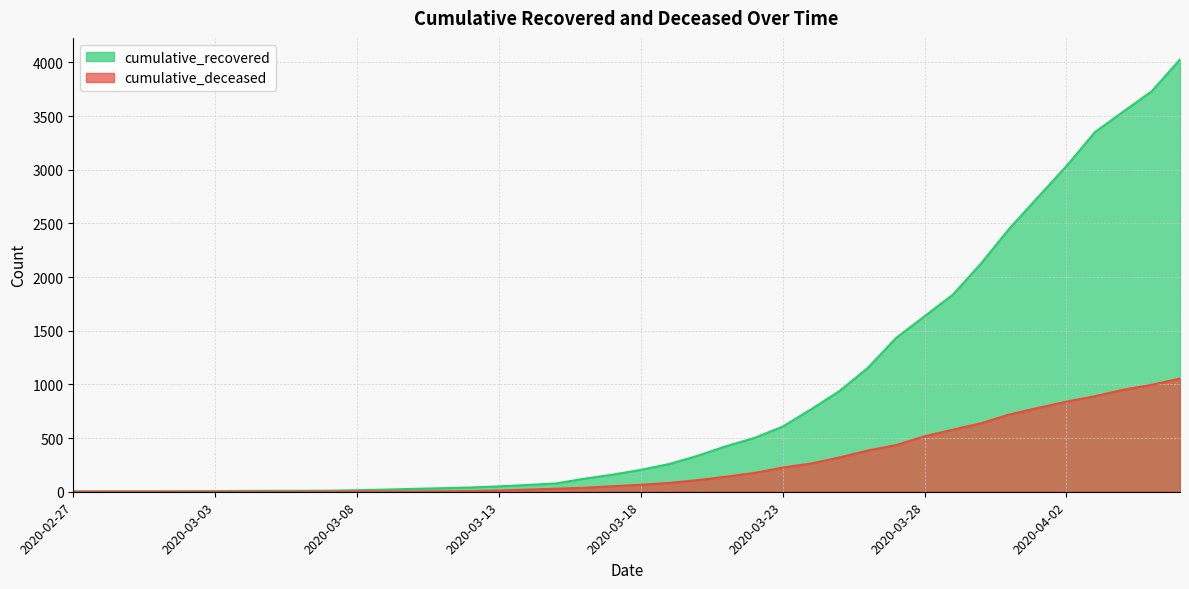

Reading left to right, extract all data points from this chart.

cumulative_recovered: 2020-02-27=3	2020-02-28=4	2020-02-29=4	2020-03-01=4	2020-03-02=5	2020-03-03=6	2020-03-04=8	2020-03-05=9	2020-03-06=9	2020-03-07=10	2020-03-08=14	2020-03-09=20	2020-03-10=27	2020-03-11=33	2020-03-12=40	2020-03-13=50	2020-03-14=63	2020-03-15=77	2020-03-16=121	2020-03-17=159	2020-03-18=204	2020-03-19=258	2020-03-20=335	2020-03-21=424	2020-03-22=501	2020-03-23=607	2020-03-24=768	2020-03-25=938	2020-03-26=1154	2020-03-27=1434	2020-03-28=1635	2020-03-29=1837	2020-03-30=2130	2020-03-31=2456	2020-04-01=2746	2020-04-02=3034	2020-04-03=3350	2020-04-04=3541	2020-04-05=3730	2020-04-06=4027
cumulative_deceased: 2020-02-27=0	2020-02-28=0	2020-02-29=0	2020-03-01=0	2020-03-02=0	2020-03-03=0	2020-03-04=0	2020-03-05=0	2020-03-06=0	2020-03-07=1	2020-03-08=2	2020-03-09=2	2020-03-10=2	2020-03-11=4	2020-03-12=6	2020-03-13=11	2020-03-14=20	2020-03-15=28	2020-03-16=37	2020-03-17=51	2020-03-18=65	2020-03-19=82	2020-03-20=108	2020-03-21=140	2020-03-22=175	2020-03-23=225	2020-03-24=263	2020-03-25=319	2020-03-26=384	2020-03-27=435	2020-03-28=517	2020-03-29=578	2020-03-30=639	2020-03-31=720	2020-04-01=781	2020-04-02=839	2020-04-03=890	2020-04-04=950	2020-04-05=996	2020-04-06=1054